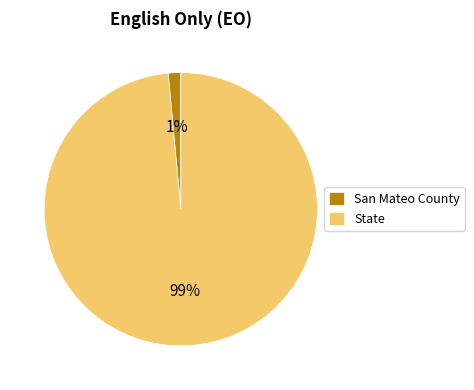

Count the number of slices in the pie.

2